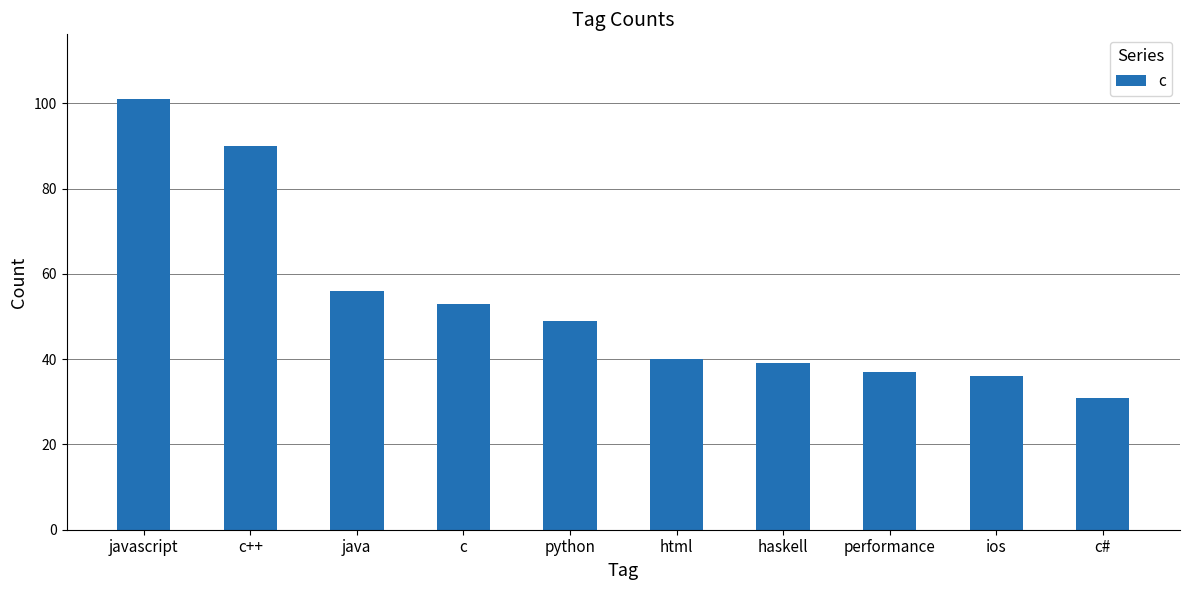

Reading left to right, extract all data points from this chart.

101	90	56	53	49	40	39	37	36	31